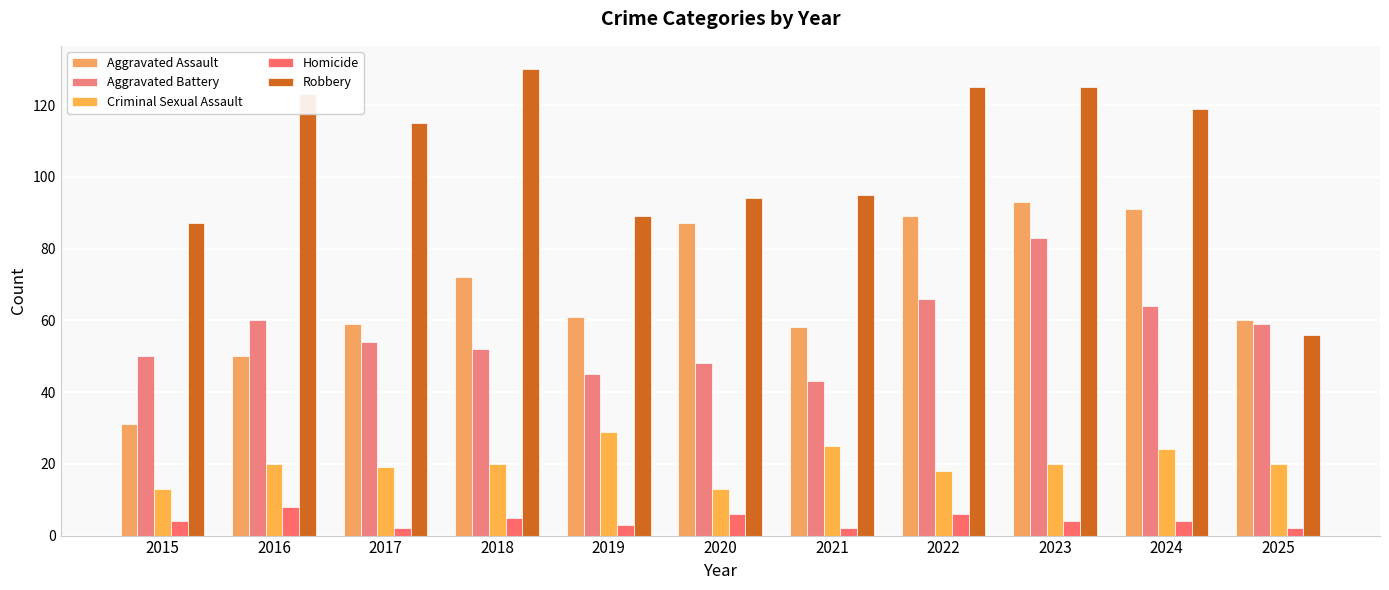

How many bars are there in total?

55